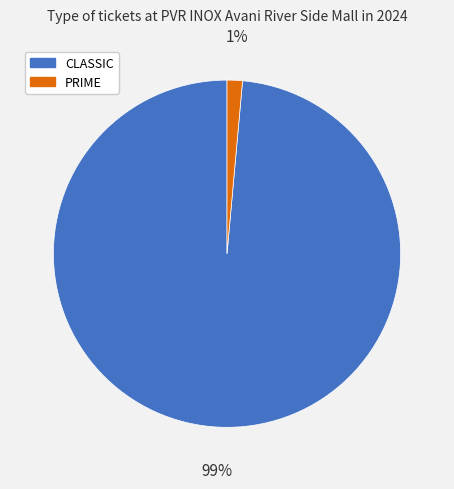

To the nearest percent, what portion does CLASSIC represent?

99%